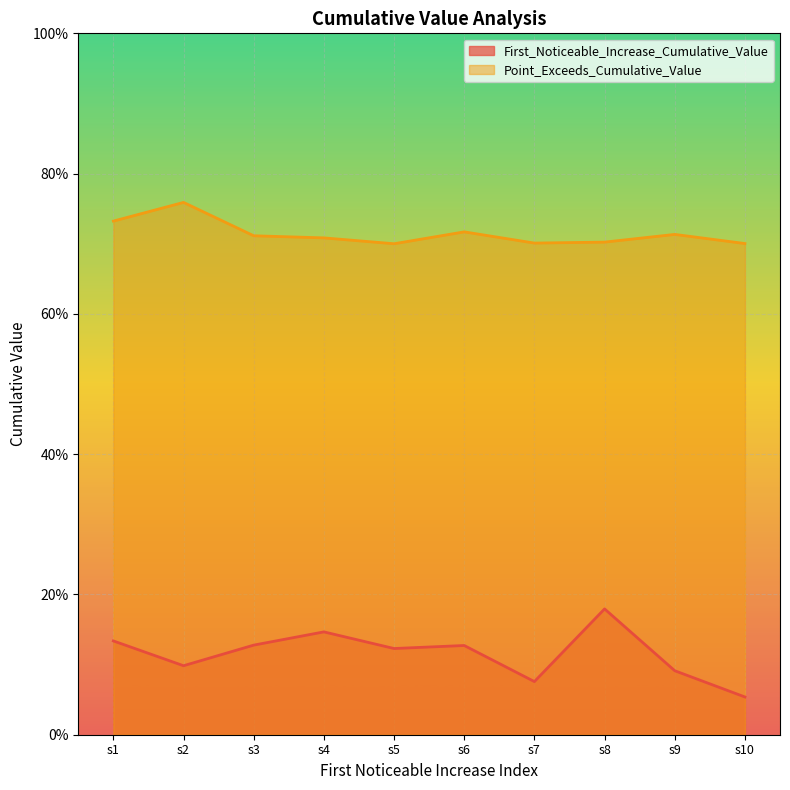

What is the difference between the maximum and minimum values in the Point_Exceeds_Cumulative_Value series?

0.1